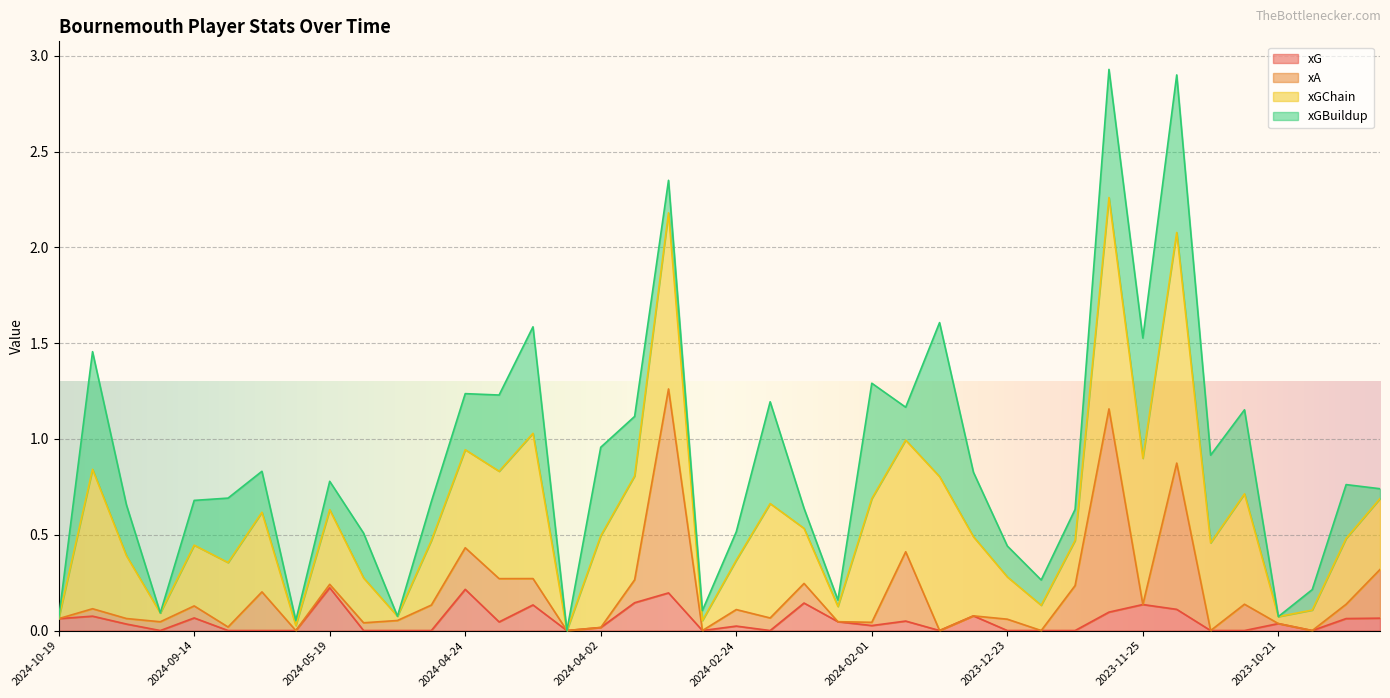

Rank the categories by xGChain value from lowest to highest.

2024-04-06, 2024-08-17, 2024-10-19, 2023-10-21, 2024-05-04, 2024-09-21, 2024-03-03, 2024-02-04, 2023-10-07, 2023-12-09, 2023-12-23, 2024-05-11, 2024-02-24, 2023-12-06, 2024-02-10, 2024-09-30, 2024-04-28, 2024-09-14, 2024-08-31, 2023-09-24, 2023-09-30, 2024-05-19, 2023-12-26, 2024-08-25, 2023-11-04, 2024-04-02, 2024-03-13, 2023-10-28, 2024-01-21, 2024-02-17, 2024-04-21, 2024-04-24, 2024-02-01, 2024-10-05, 2023-11-25, 2024-04-13, 2023-12-31, 2024-03-09, 2023-11-11, 2023-12-03